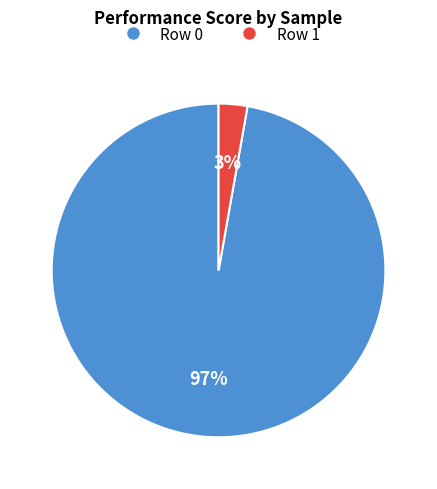

How many segments does this pie chart have?

2